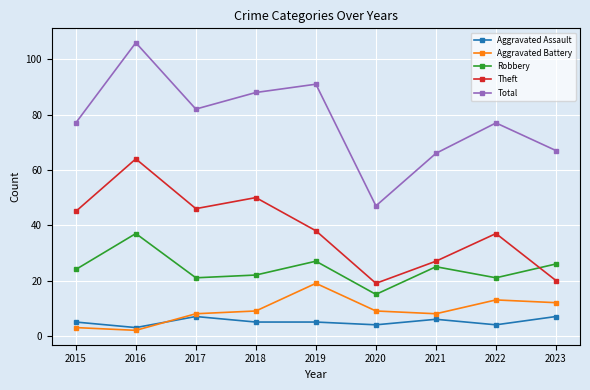

What is the maximum value for Theft?

64